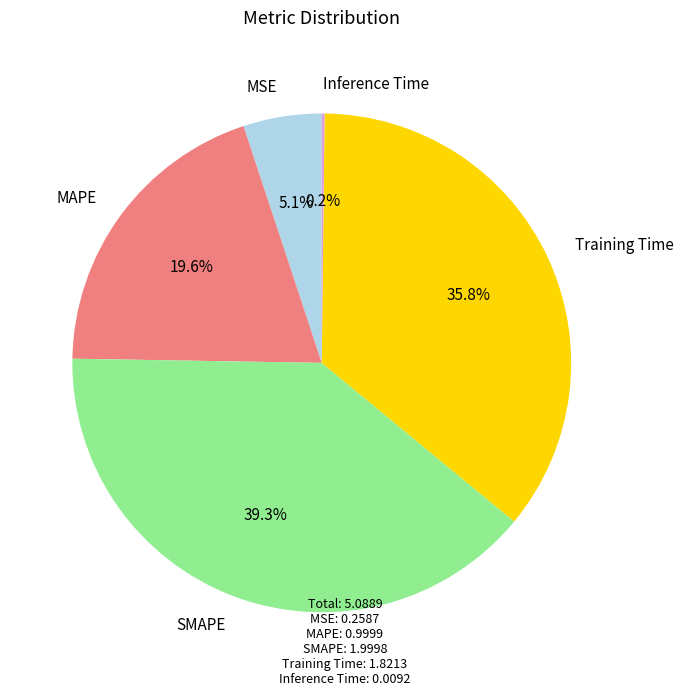

To the nearest percent, what is the average slice percentage?

20%